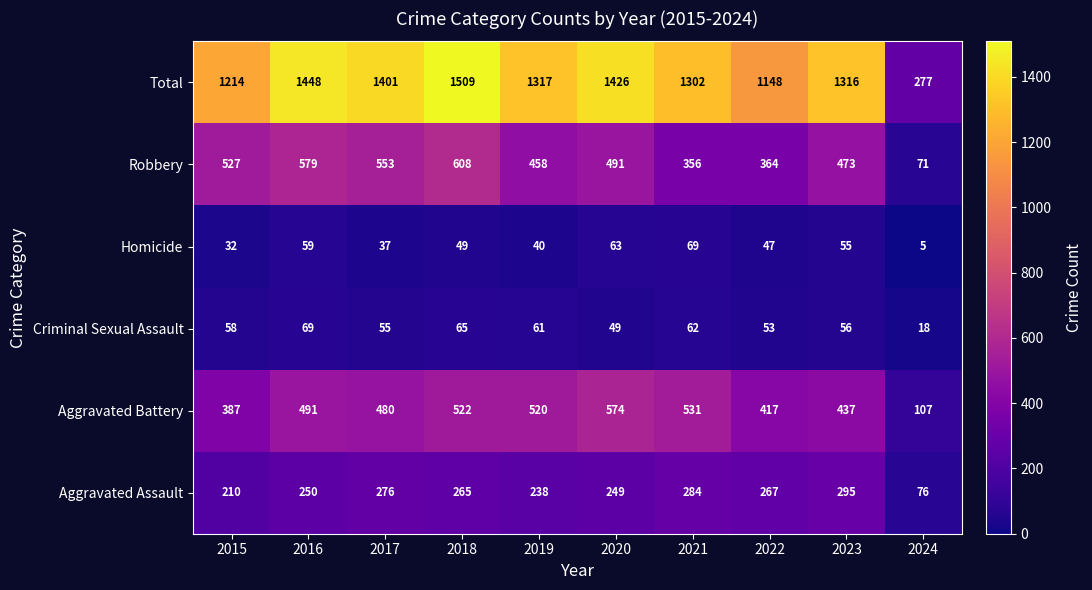

True or false: Aggravated Battery has a value of 128 at 2022.

False